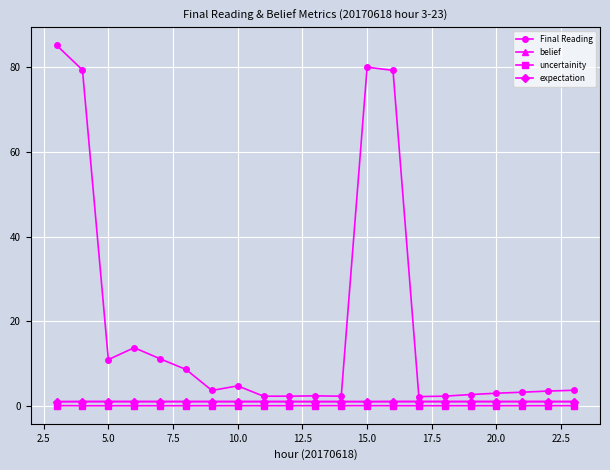

Which series has the widest spread of values?

Final Reading